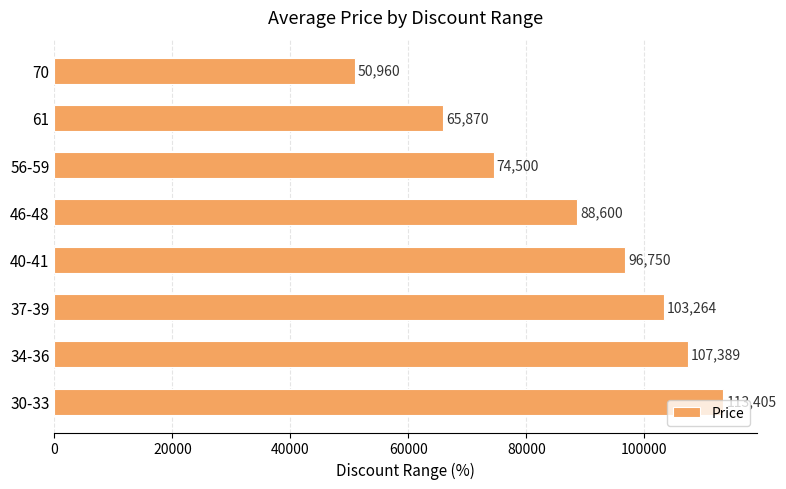

Does the chart contain any negative values?

No